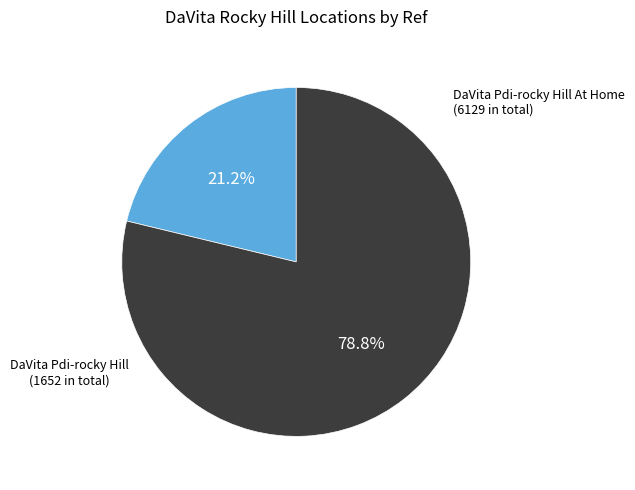

Is there a majority slice in this chart?

Yes